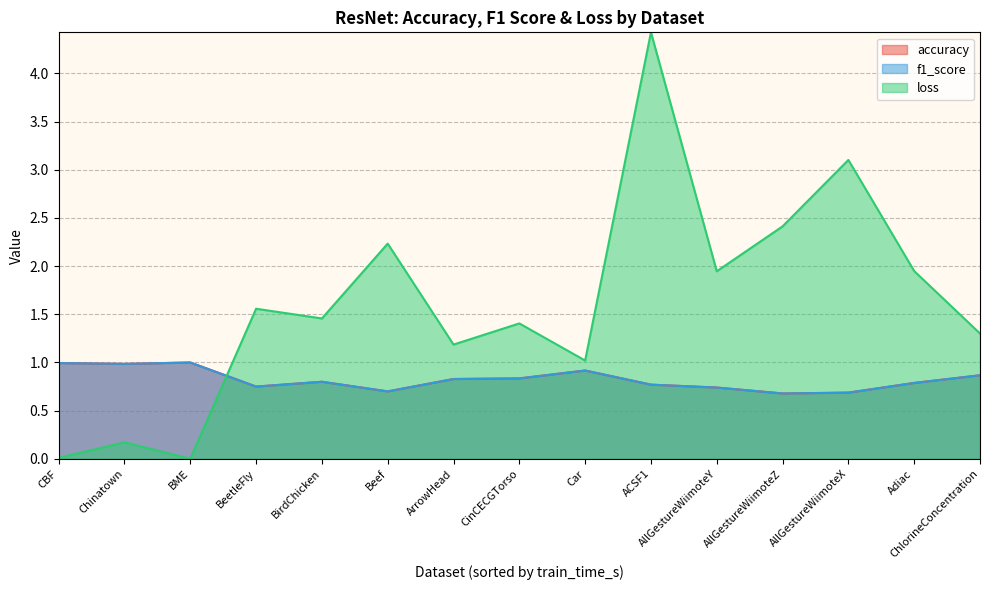

Which series changed the most between BeetleFly and BME?

loss